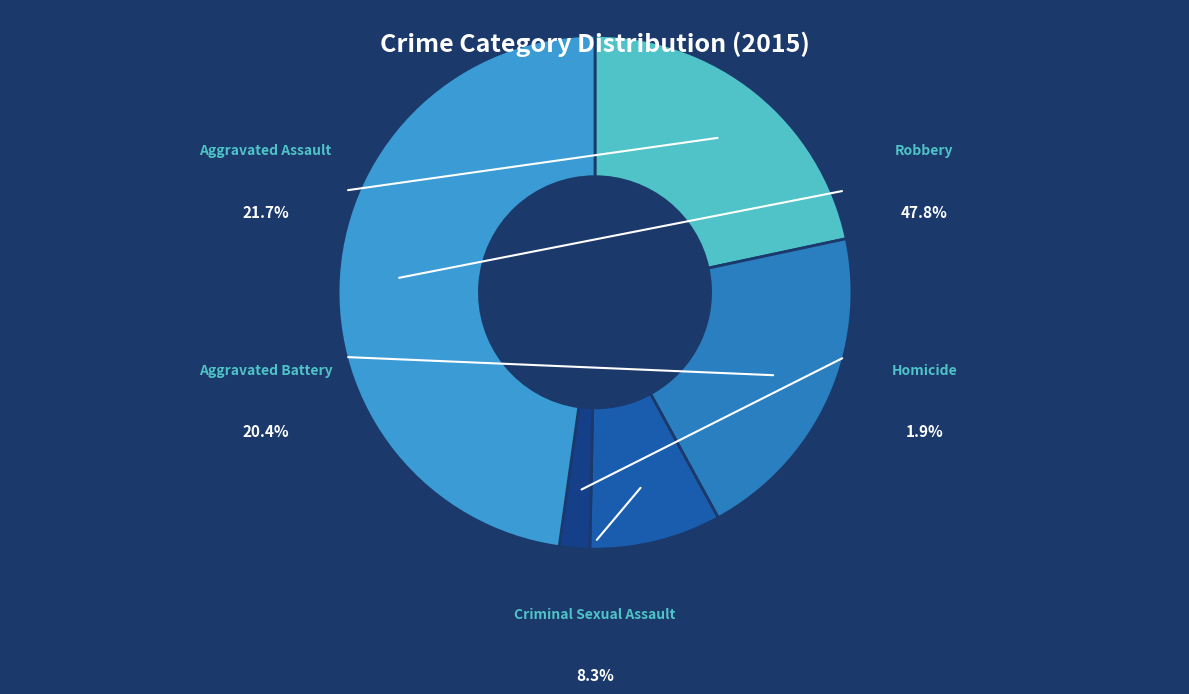

What is the largest slice in the pie chart?

Robbery